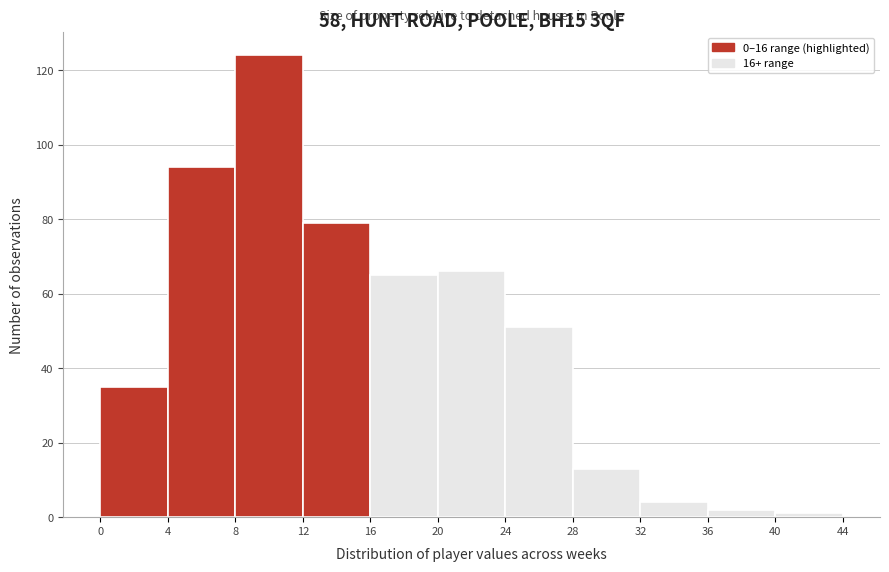

Over which range of the x-axis is the bar tallest?

8 to 12